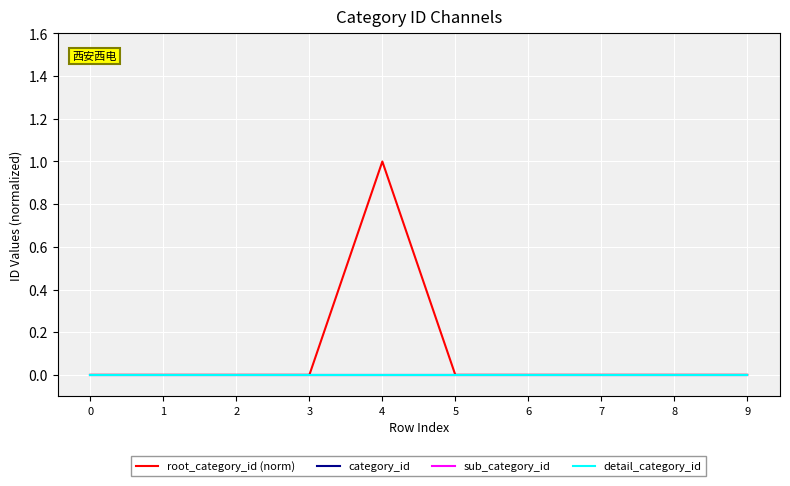

How many lines are shown in the chart?

4